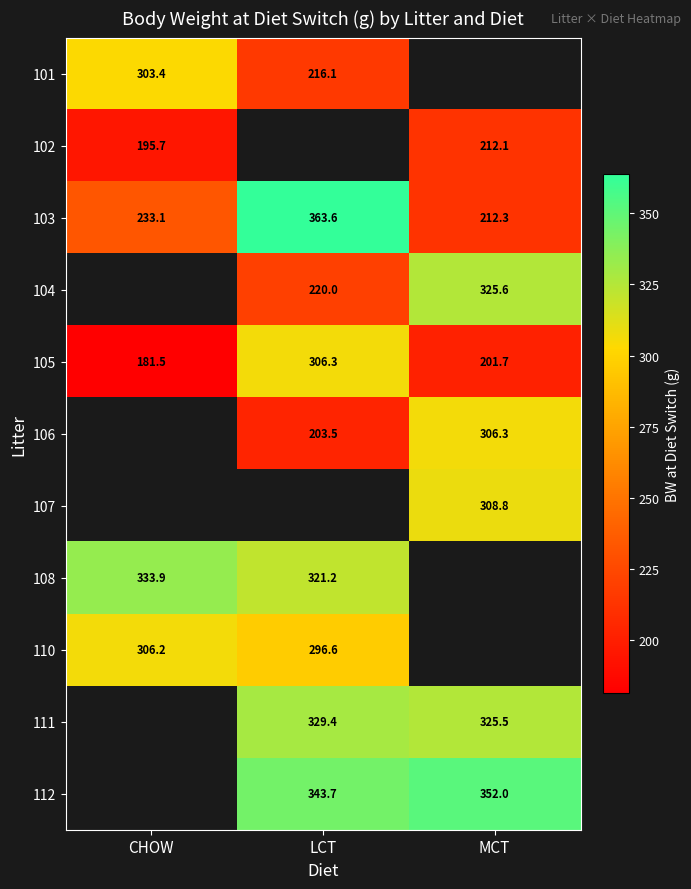

The value of 108 at LCT is 460.1. True or false?

False